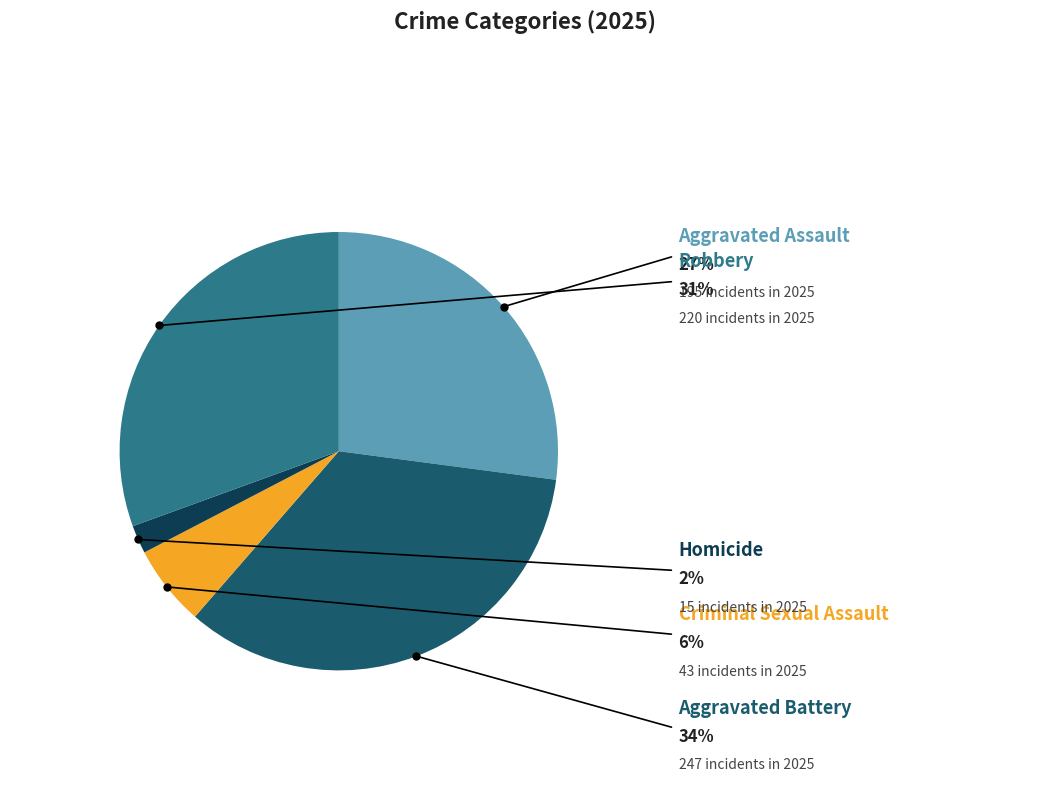

Does any single category account for the majority?

No